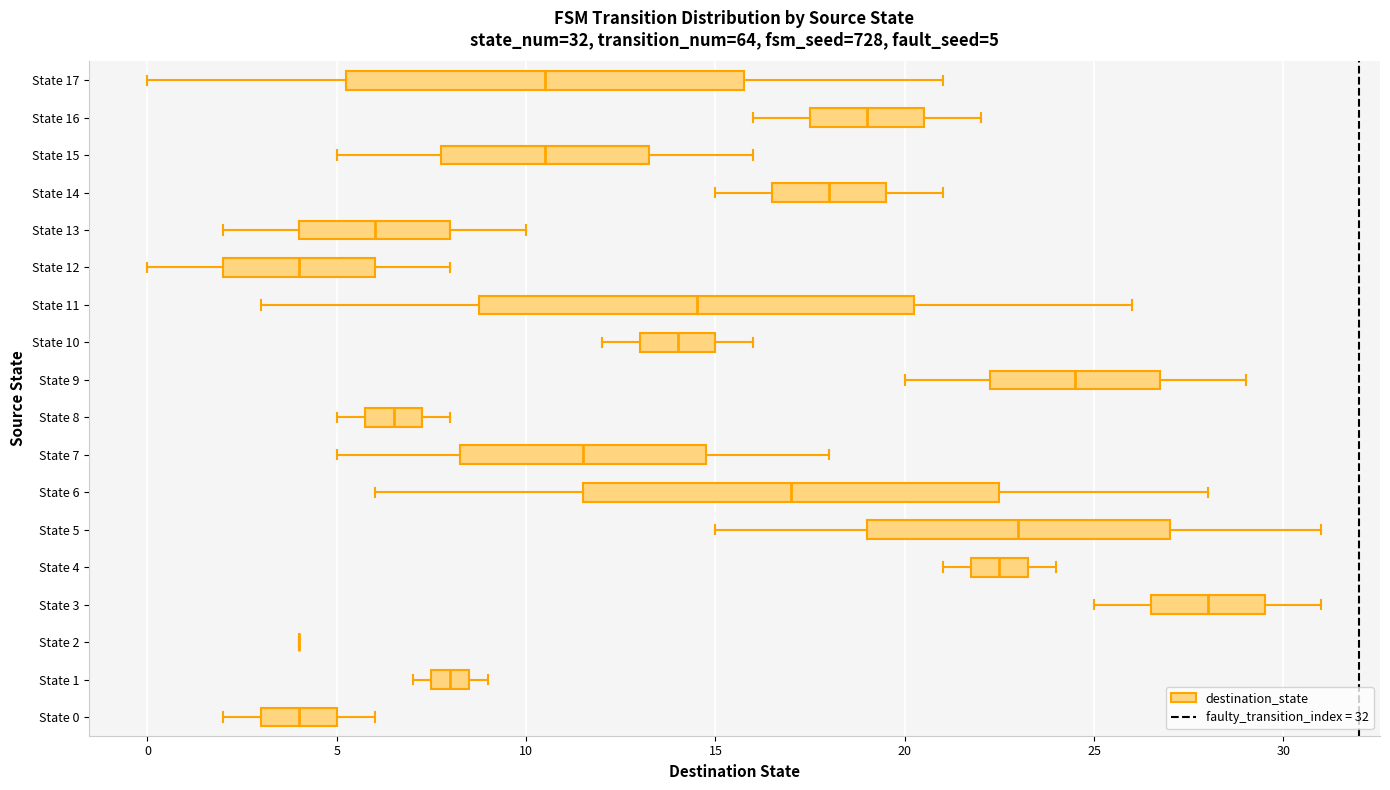

Which box is the widest, from its left edge to its right edge?

State 11